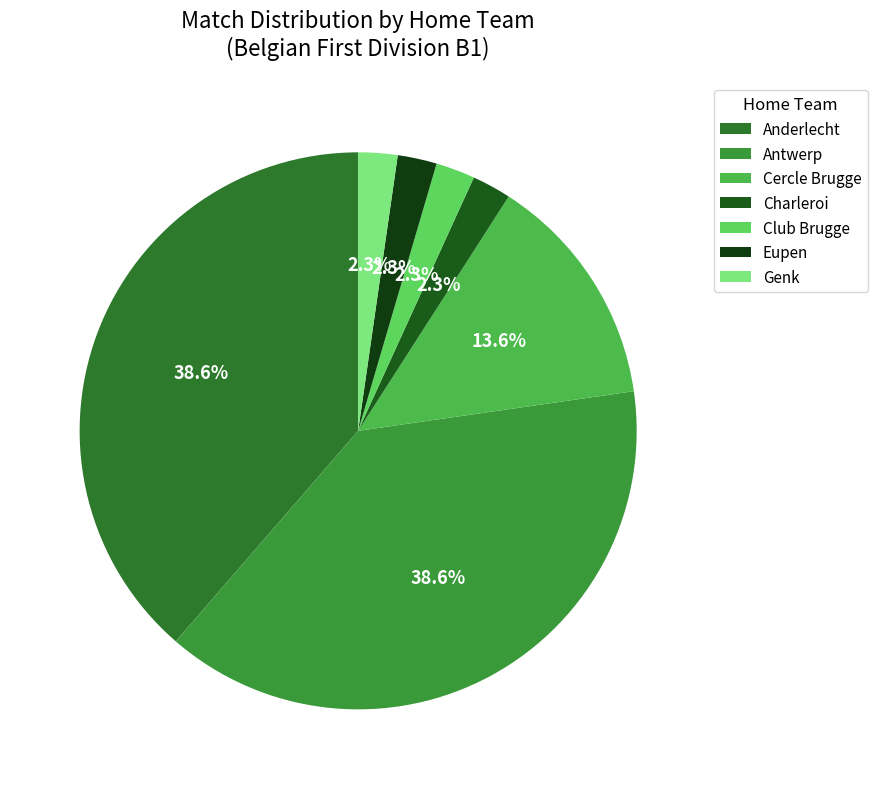

Approximately how many times larger is the value at Eupen compared to Anderlecht?

0.1